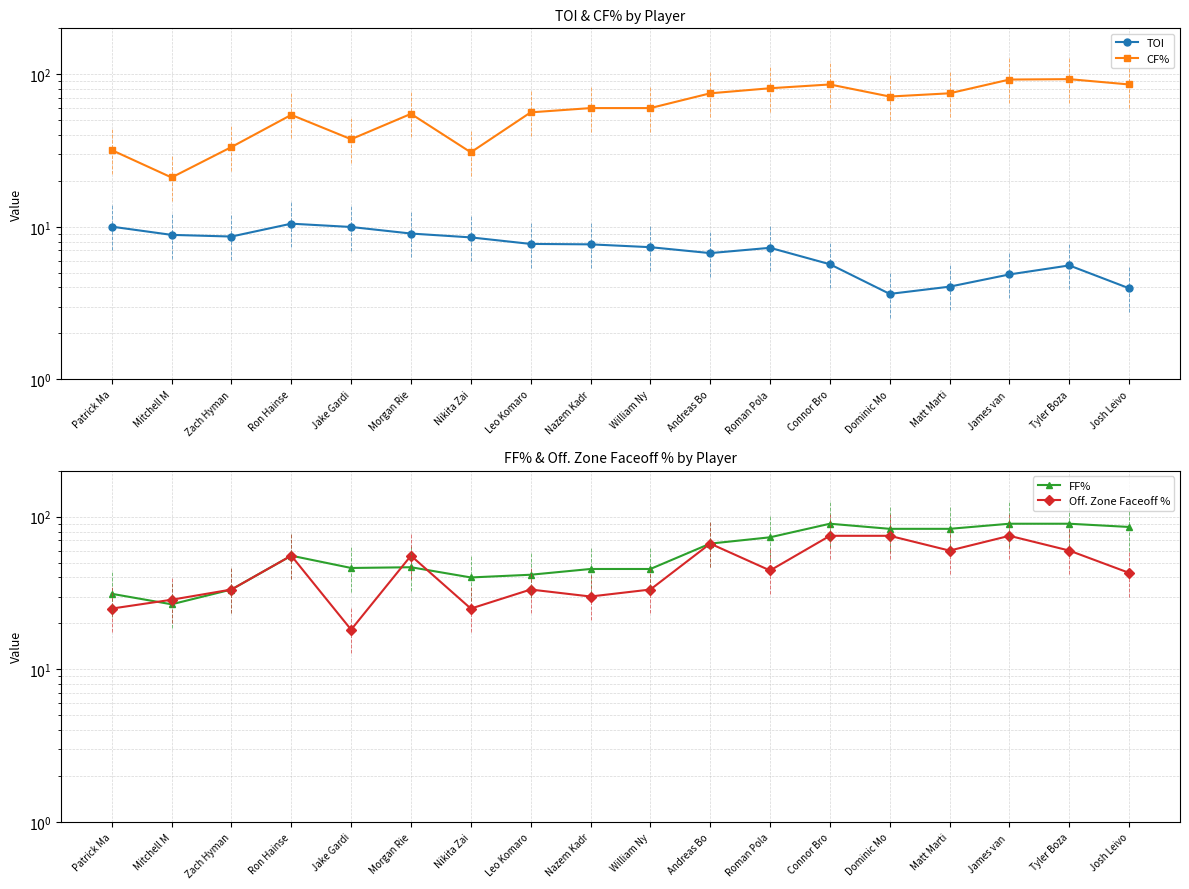

In CF%, how many points are lower than both neighbors (excluding endpoints)?

4